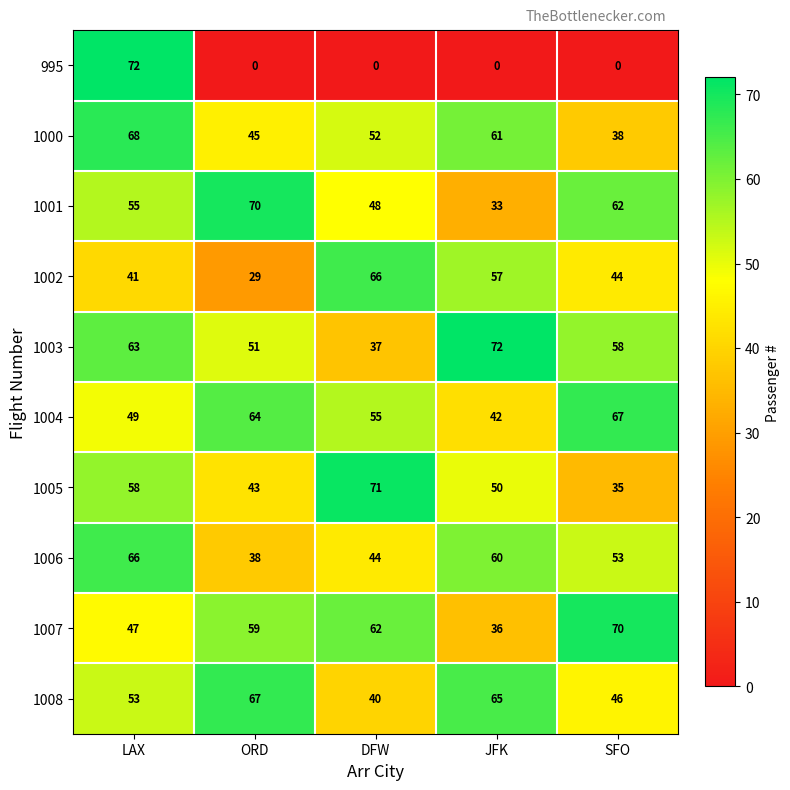

What is the maximum value shown in the chart?

72